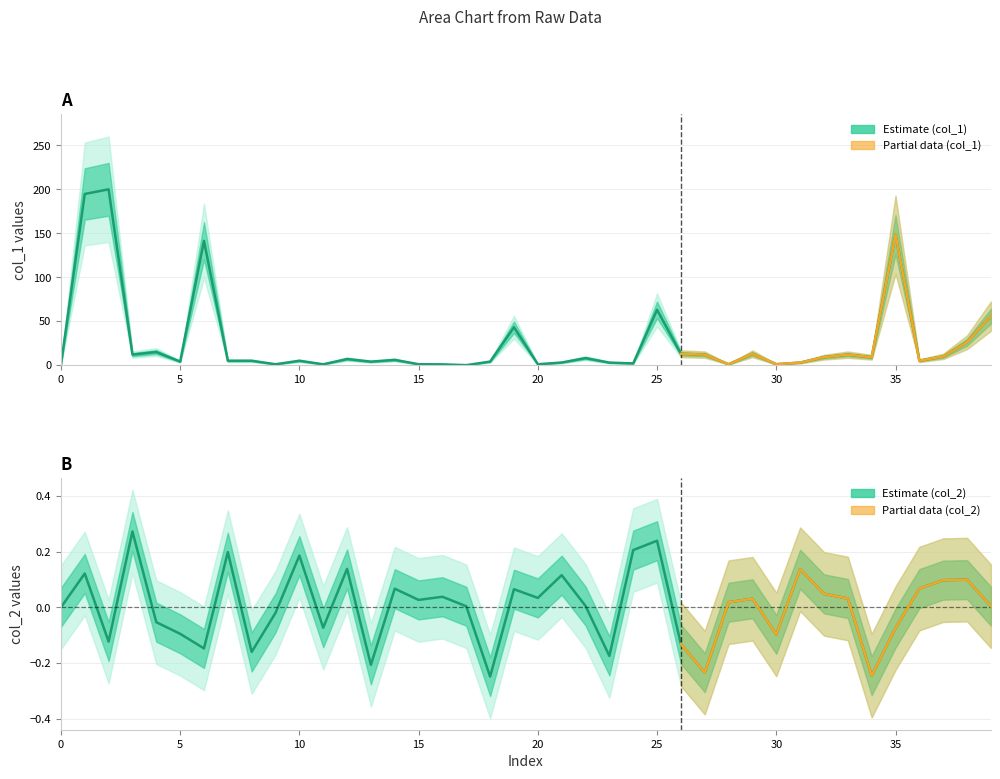

Which series changed the most between 10 and 36?

col_2 (Estimate)